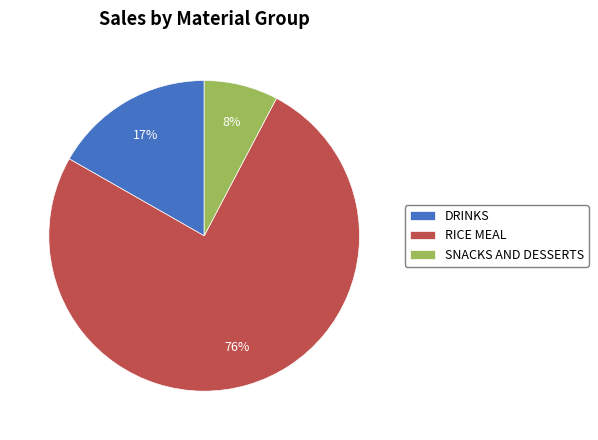

To the nearest percent, what is the combined percentage of SNACKS AND DESSERTS and RICE MEAL?

83%